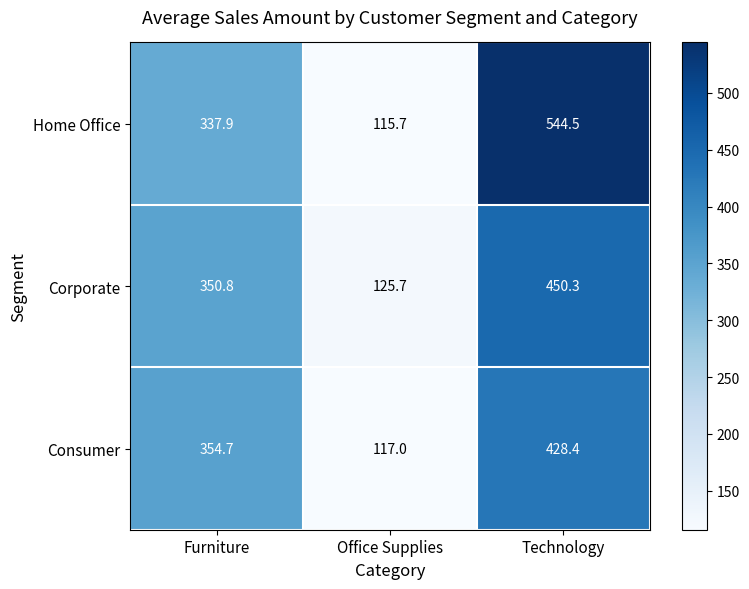

Which label corresponds to the smallest value in the chart?

Office Supplies